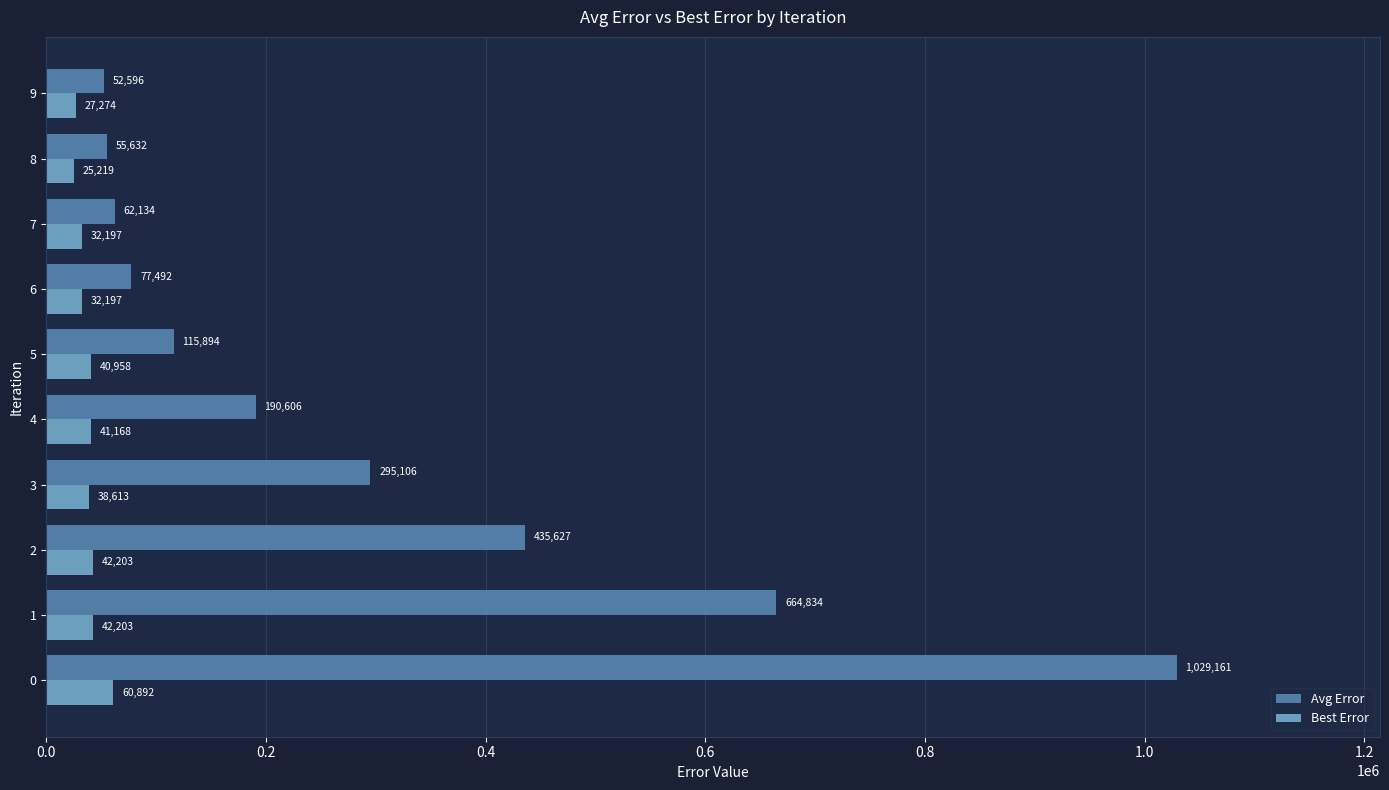

Which series changed the most between 3 and 6?

Avg Error